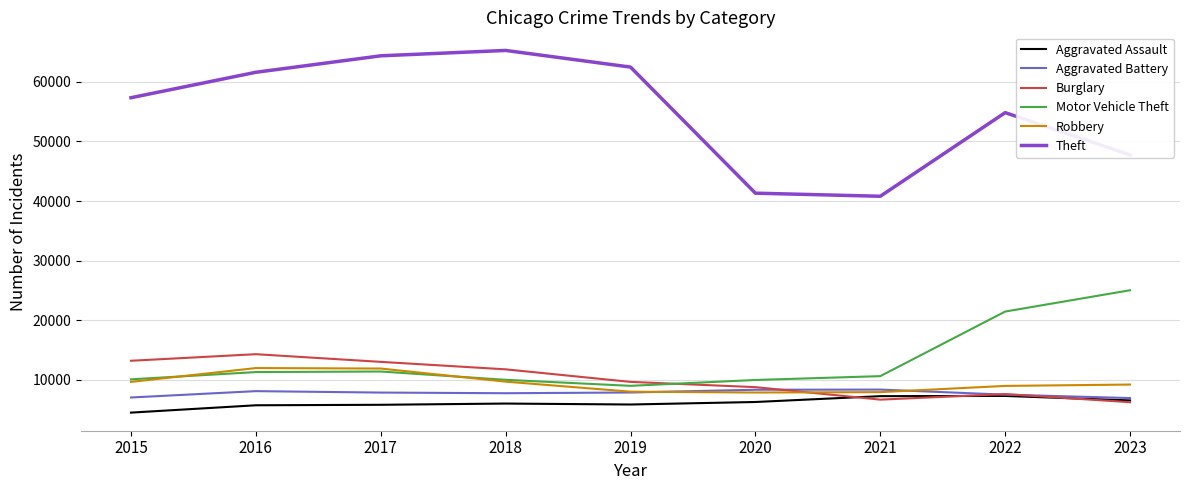

What is the average value of the Robbery series?

9453